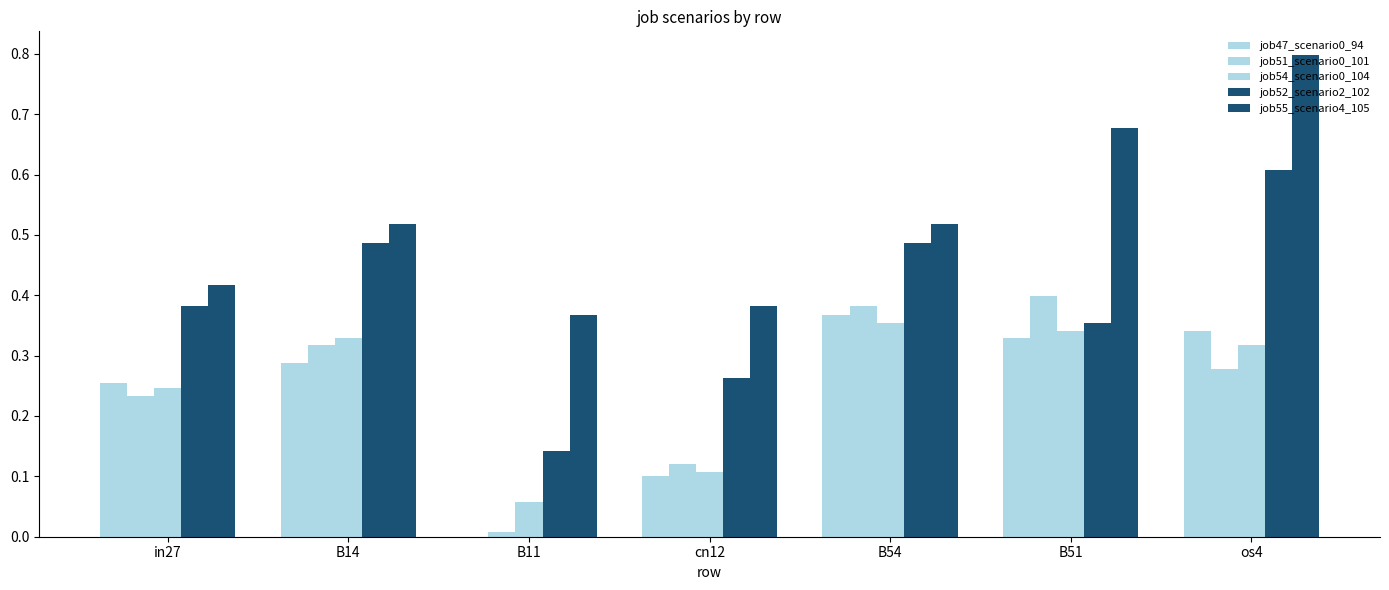

How many groups of bars are there?

7